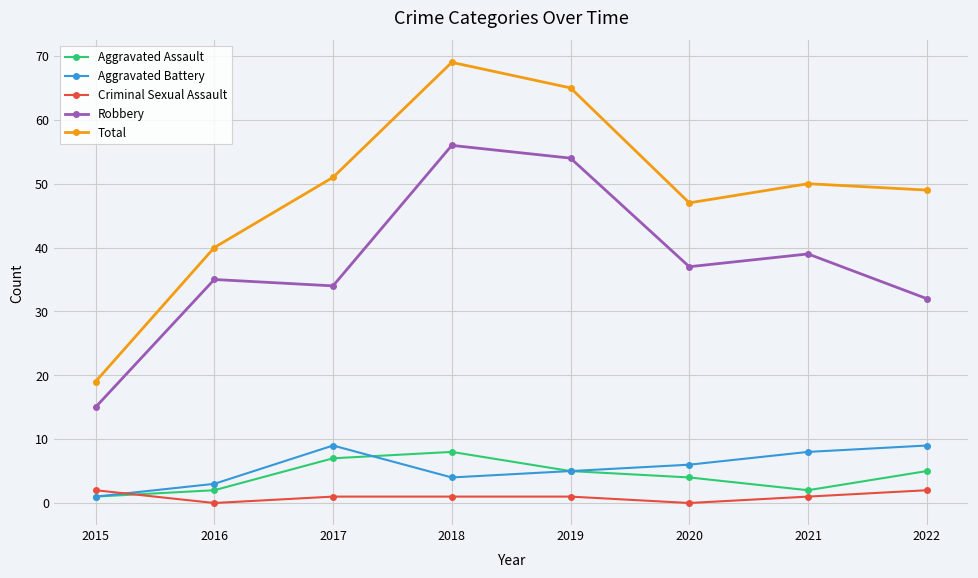

List the labels in order of Total value, smallest first.

2015, 2016, 2020, 2022, 2021, 2017, 2019, 2018